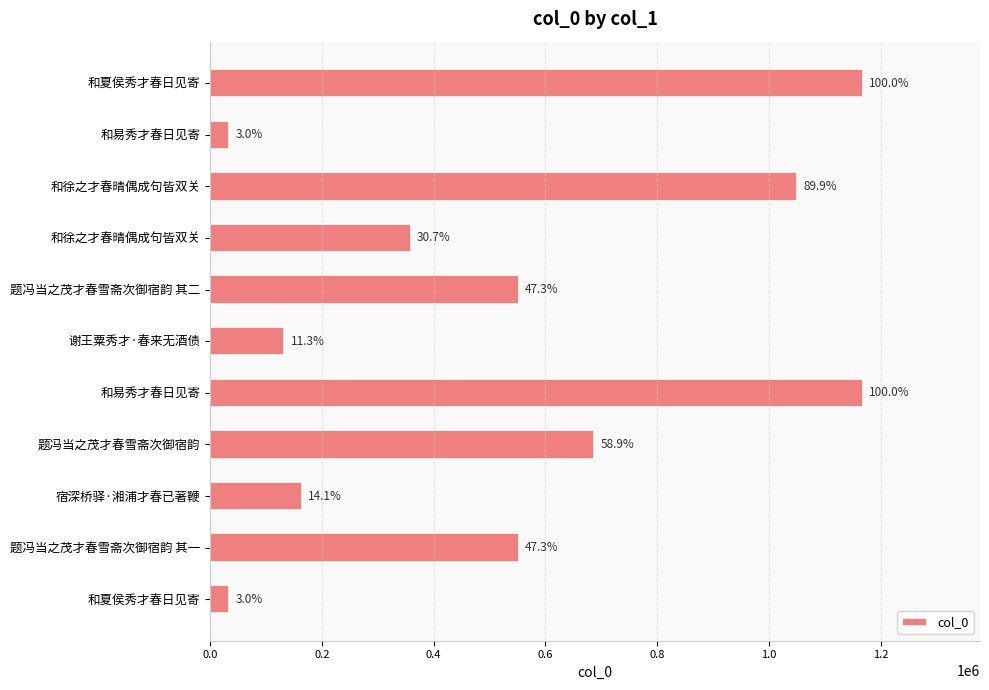

How many bars are there in total?

11